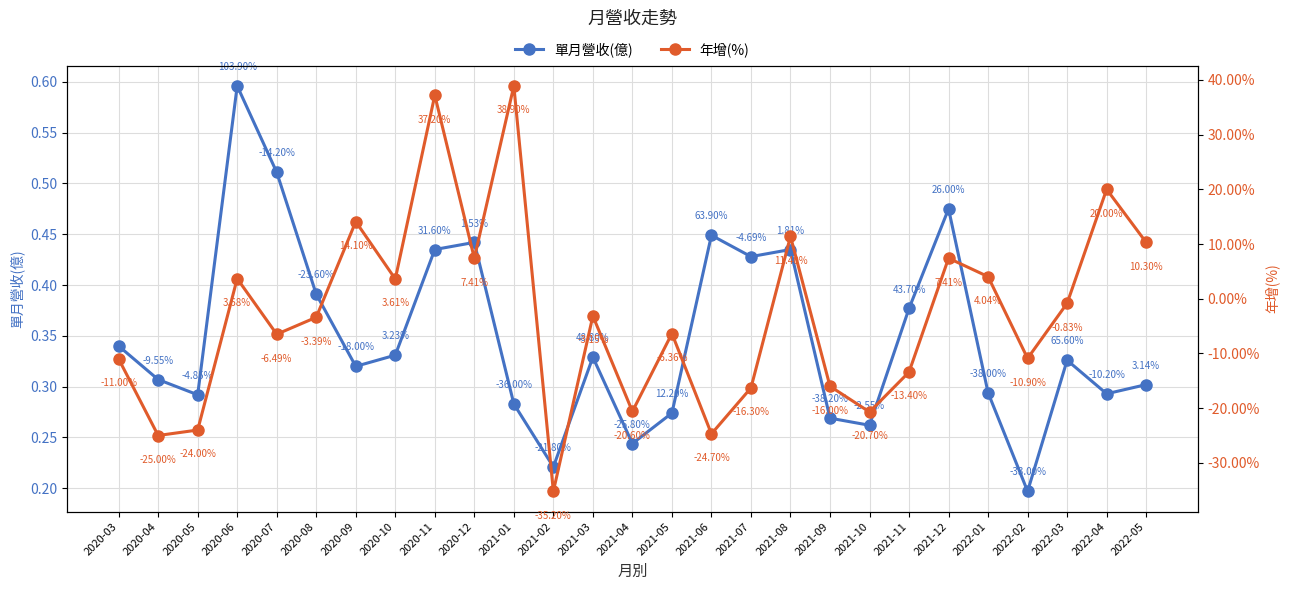

What is the sum of the 單月營收(億) values at 2022-01 and 2021-02?

0.5